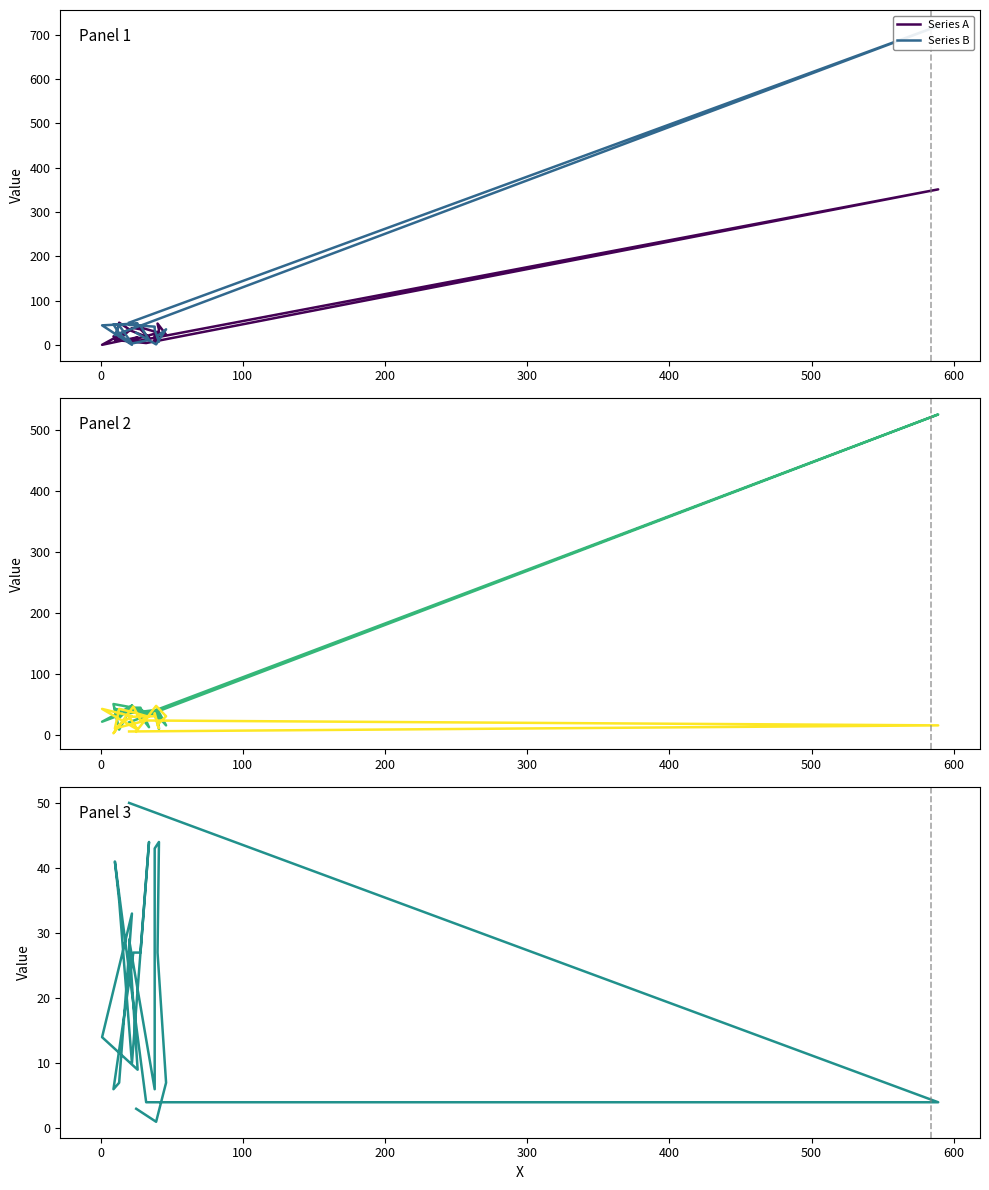

Which series has the largest range (max minus min)?

Series B